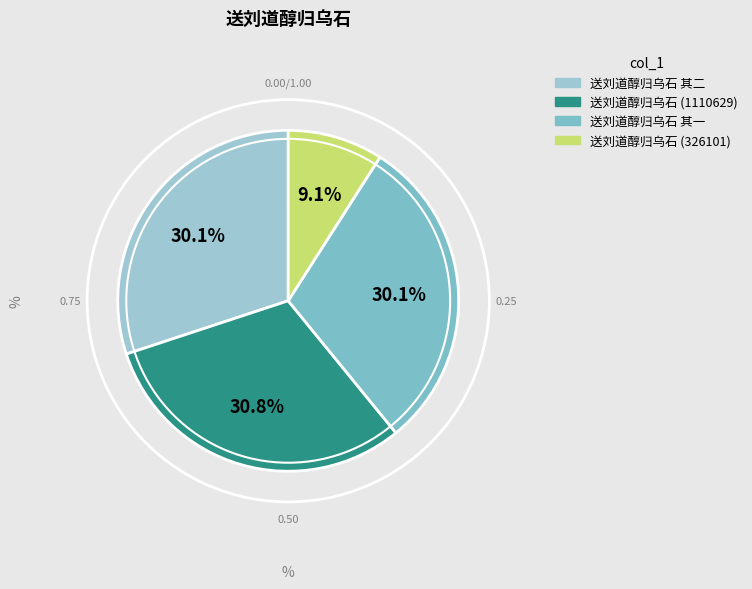

How many slices are in this pie chart?

4